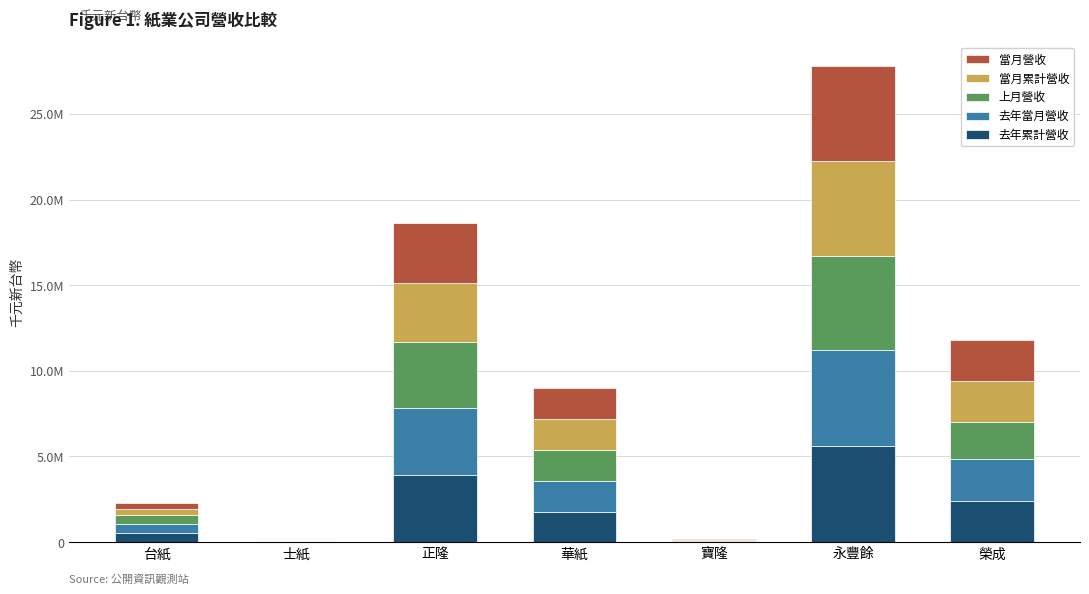

Is it true that 當月累計營收 equals 54706 at 寶隆?

True